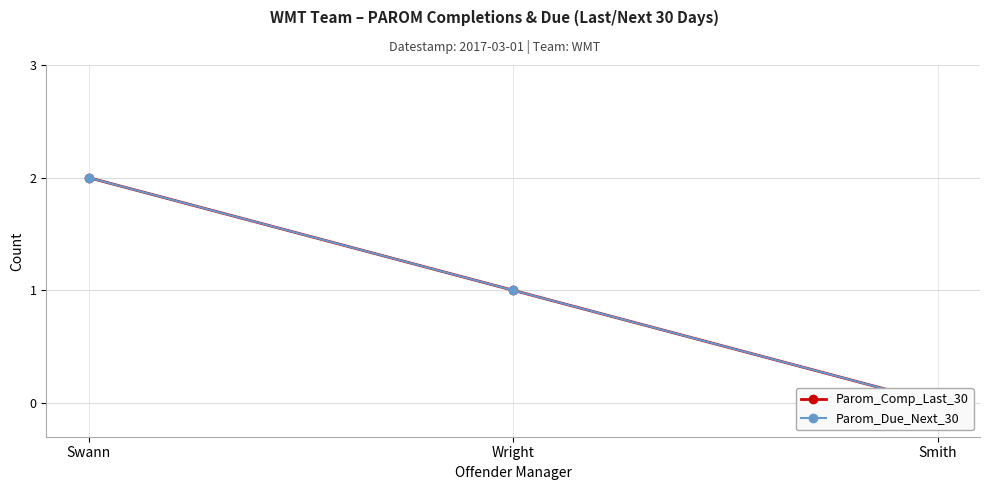

Which category has the lowest value in the Parom_Due_Next_30 series?

Smith